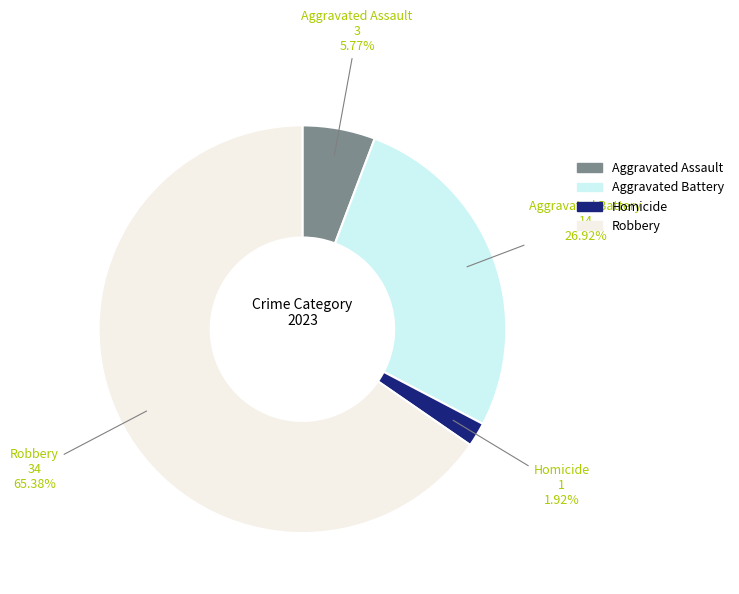

Is there any slice that represents more than half of the pie?

Yes